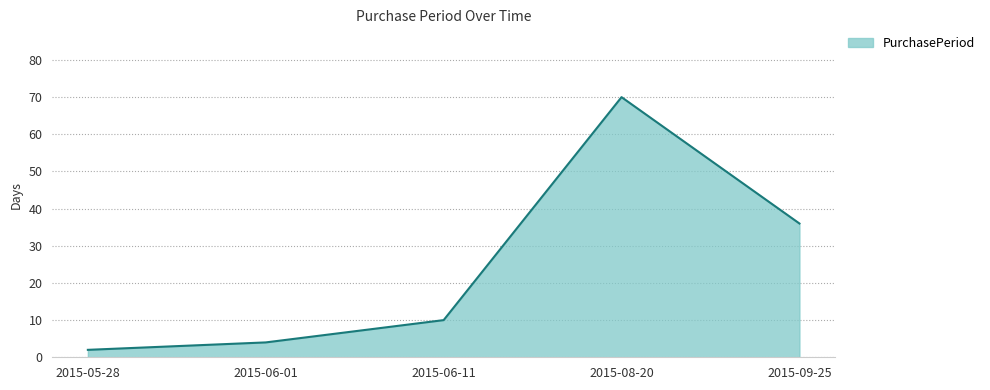

At which category does the chart reach its minimum across all series?

2015-05-28